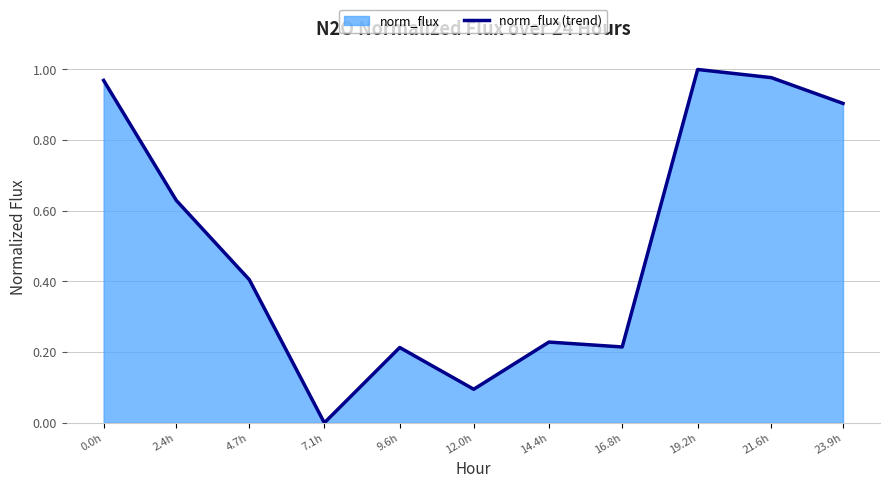

What is the sum of the values at 21.6h and 2.4h?

1.6